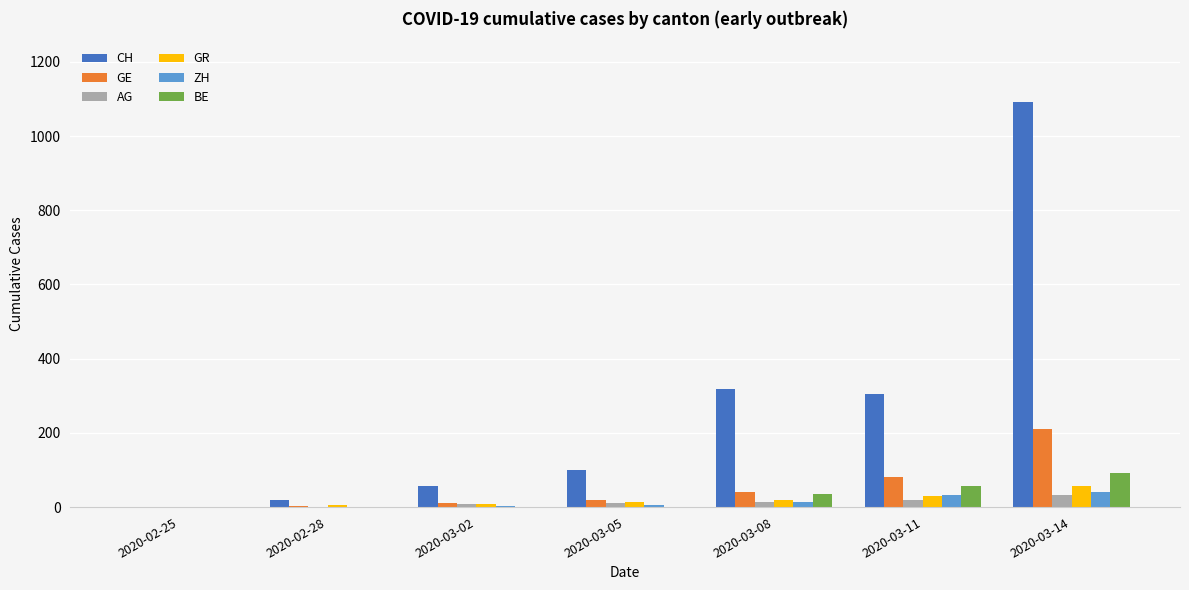

What is the highest value of the ZH series?

40